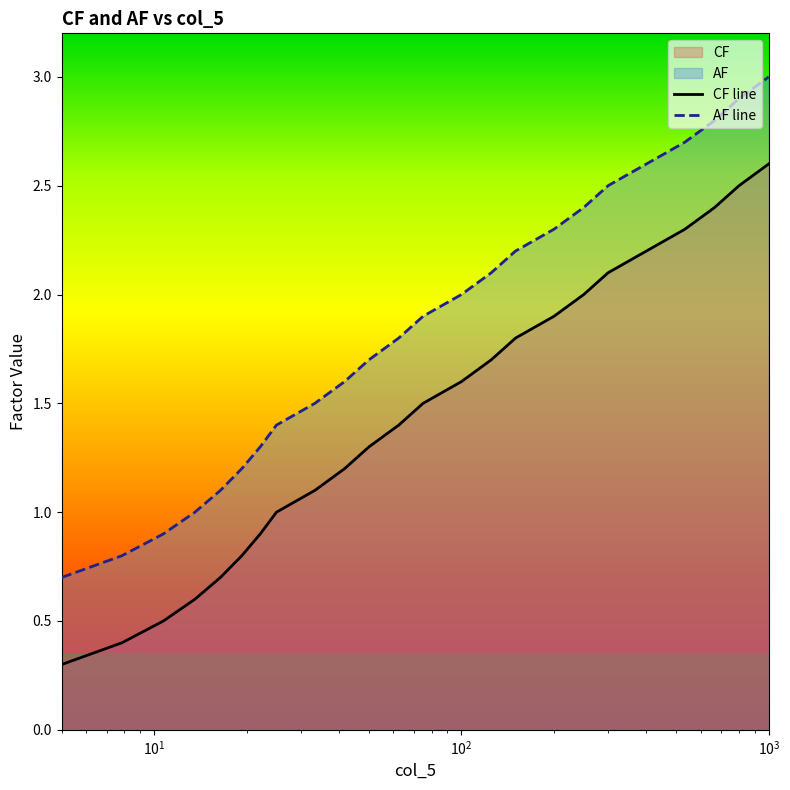

What are all the series names shown in the legend?

CF, AF